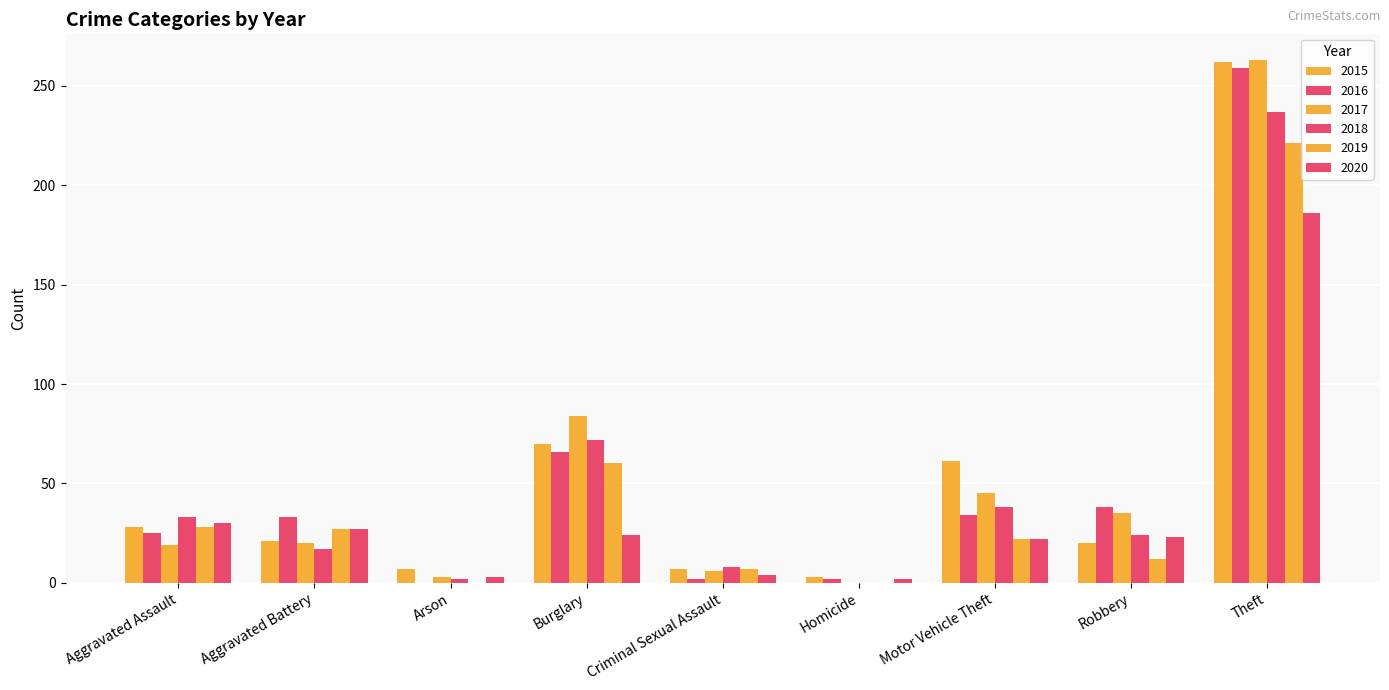

Count the number of categories in the chart.

9